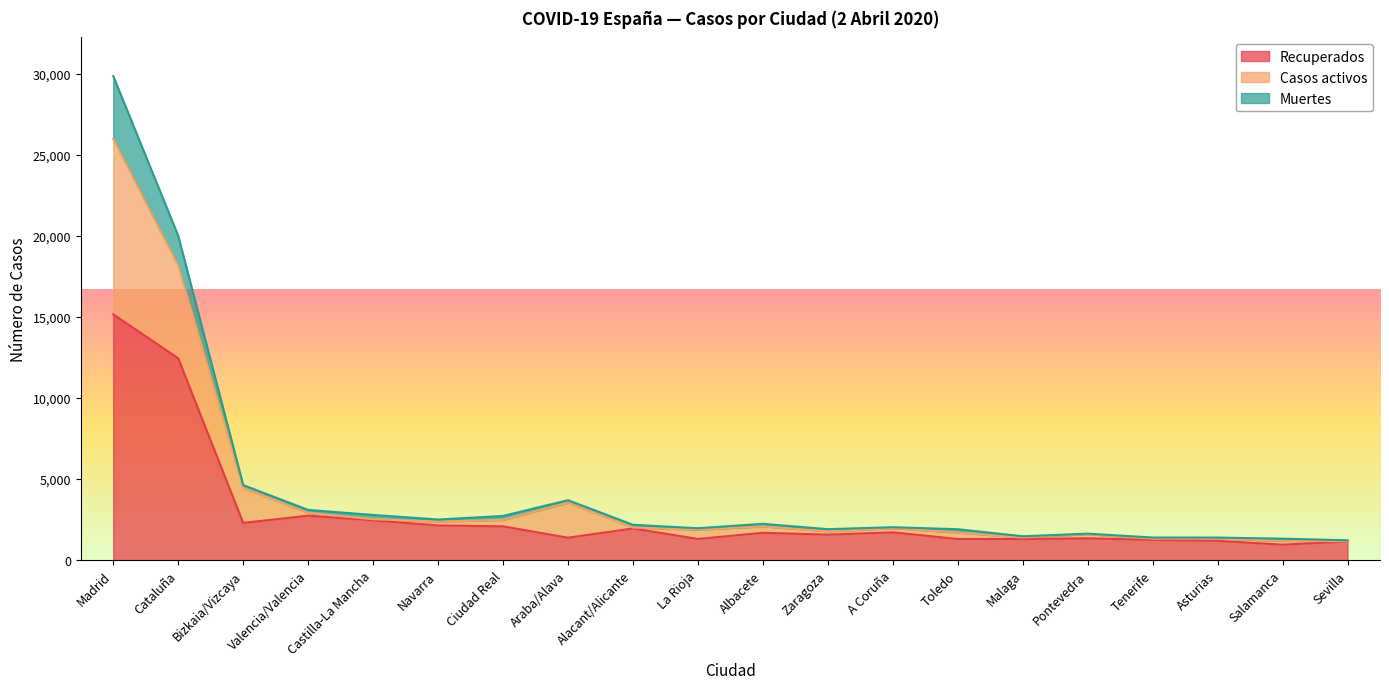

Where is the first local maximum for Casos activos?

Araba/Alava